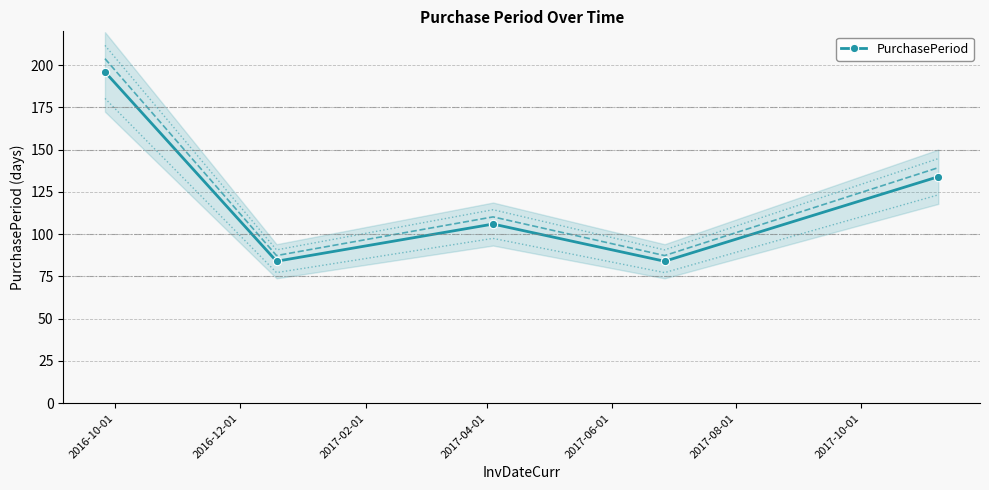

How many interior local valleys does the PurchasePeriod series have?

2